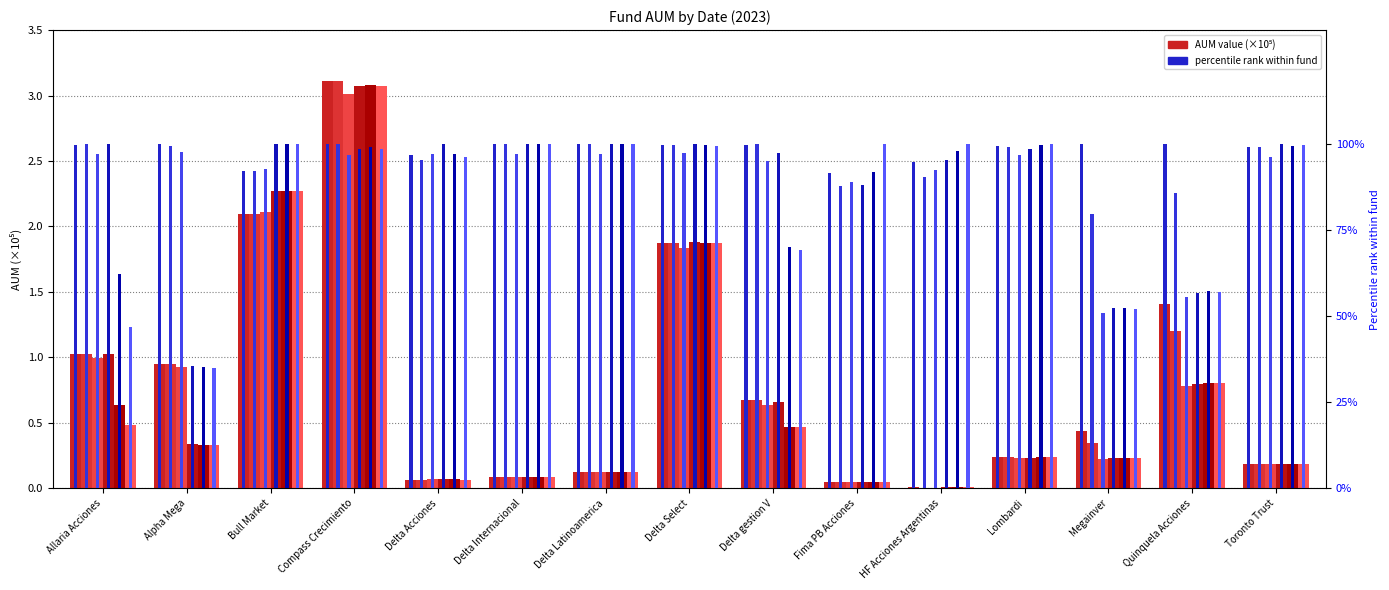

Reading right to left, transcribe all the data shown in this chart.

23-03-2023: Toronto Trust=0.2	Quinquela Acciones=1.4	Megainver=0.4	Lombardi=0.2	HF Acciones Argentinas=0.0	Fima PB Acciones=0.0	Delta gestion V=0.7	Delta Select=1.9	Delta Latinoamerica=0.1	Delta Internacional=0.1	Delta Acciones=0.1	Compass Crecimiento=3.1	Bull Market=2.1	Alpha Mega=1.0	Allaria Acciones=1.0
31-03-2023: Toronto Trust=0.2	Quinquela Acciones=1.2	Megainver=0.3	Lombardi=0.2	HF Acciones Argentinas=0.0	Fima PB Acciones=0.0	Delta gestion V=0.7	Delta Select=1.9	Delta Latinoamerica=0.1	Delta Internacional=0.1	Delta Acciones=0.1	Compass Crecimiento=3.1	Bull Market=2.1	Alpha Mega=0.9	Allaria Acciones=1.0
05-04-2023: Toronto Trust=0.2	Quinquela Acciones=0.8	Megainver=0.2	Lombardi=0.2	HF Acciones Argentinas=0.0	Fima PB Acciones=0.0	Delta gestion V=0.6	Delta Select=1.8	Delta Latinoamerica=0.1	Delta Internacional=0.1	Delta Acciones=0.1	Compass Crecimiento=3.0	Bull Market=2.1	Alpha Mega=0.9	Allaria Acciones=1.0
14-04-2023: Toronto Trust=0.2	Quinquela Acciones=0.8	Megainver=0.2	Lombardi=0.2	HF Acciones Argentinas=0.0	Fima PB Acciones=0.0	Delta gestion V=0.7	Delta Select=1.9	Delta Latinoamerica=0.1	Delta Internacional=0.1	Delta Acciones=0.1	Compass Crecimiento=3.1	Bull Market=2.3	Alpha Mega=0.3	Allaria Acciones=1.0
21-04-2023: Toronto Trust=0.2	Quinquela Acciones=0.8	Megainver=0.2	Lombardi=0.2	HF Acciones Argentinas=0.0	Fima PB Acciones=0.0	Delta gestion V=0.5	Delta Select=1.9	Delta Latinoamerica=0.1	Delta Internacional=0.1	Delta Acciones=0.1	Compass Crecimiento=3.1	Bull Market=2.3	Alpha Mega=0.3	Allaria Acciones=0.6
28-04-2023: Toronto Trust=0.2	Quinquela Acciones=0.8	Megainver=0.2	Lombardi=0.2	HF Acciones Argentinas=0.0	Fima PB Acciones=0.1	Delta gestion V=0.5	Delta Select=1.9	Delta Latinoamerica=0.1	Delta Internacional=0.1	Delta Acciones=0.1	Compass Crecimiento=3.1	Bull Market=2.3	Alpha Mega=0.3	Allaria Acciones=0.5